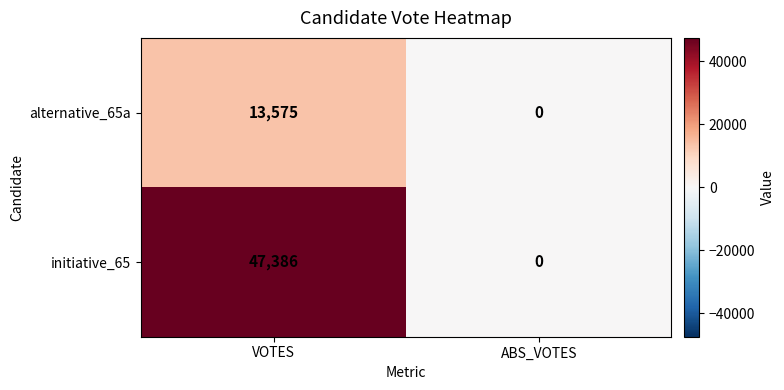

Rank the series by their maximum value, from lowest to highest.

alternative_65a, initiative_65